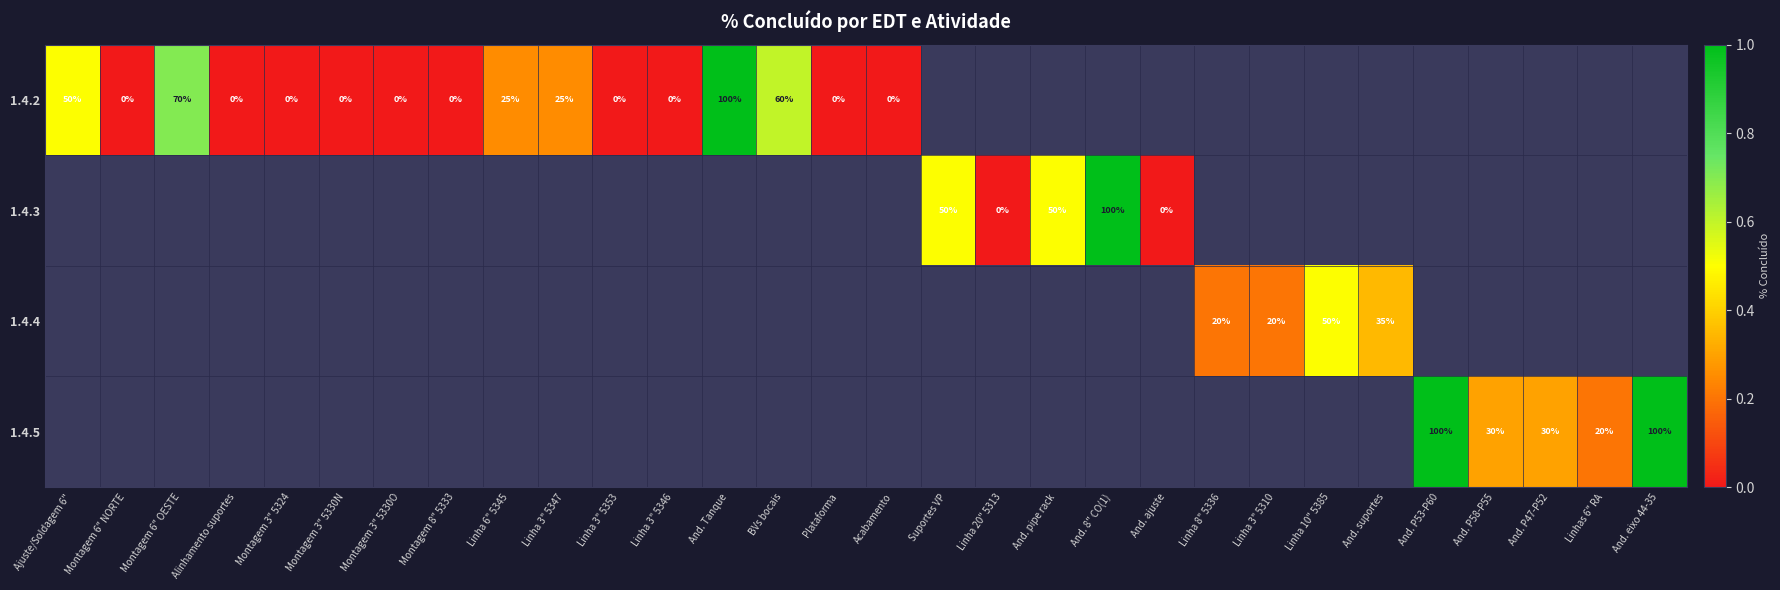

How many data points in 1.4.2 are above 0?

6